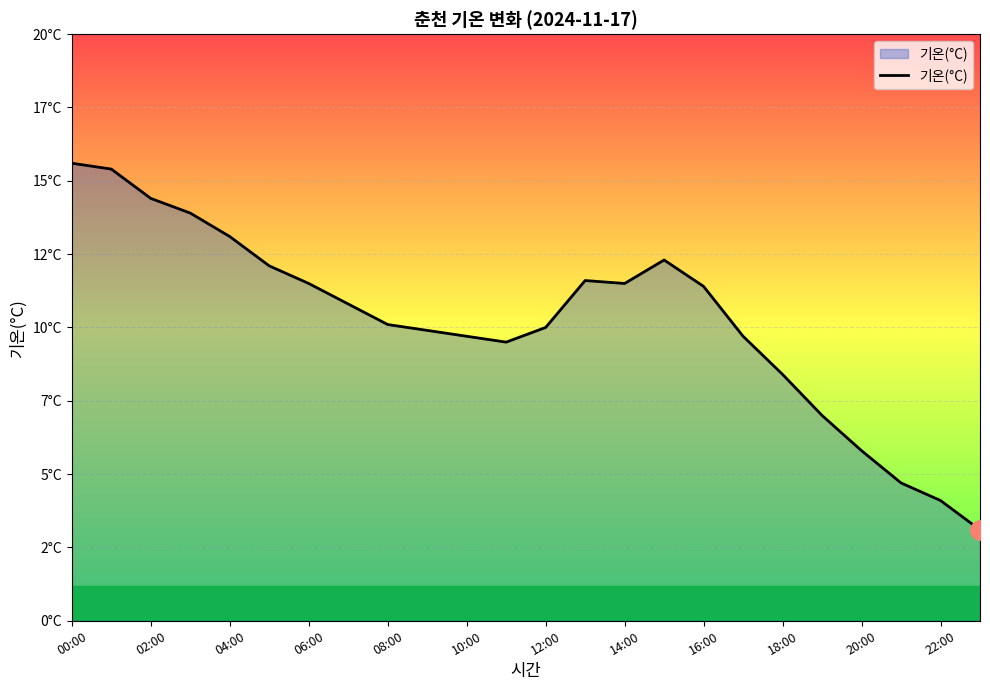

What is the average value?

10.2